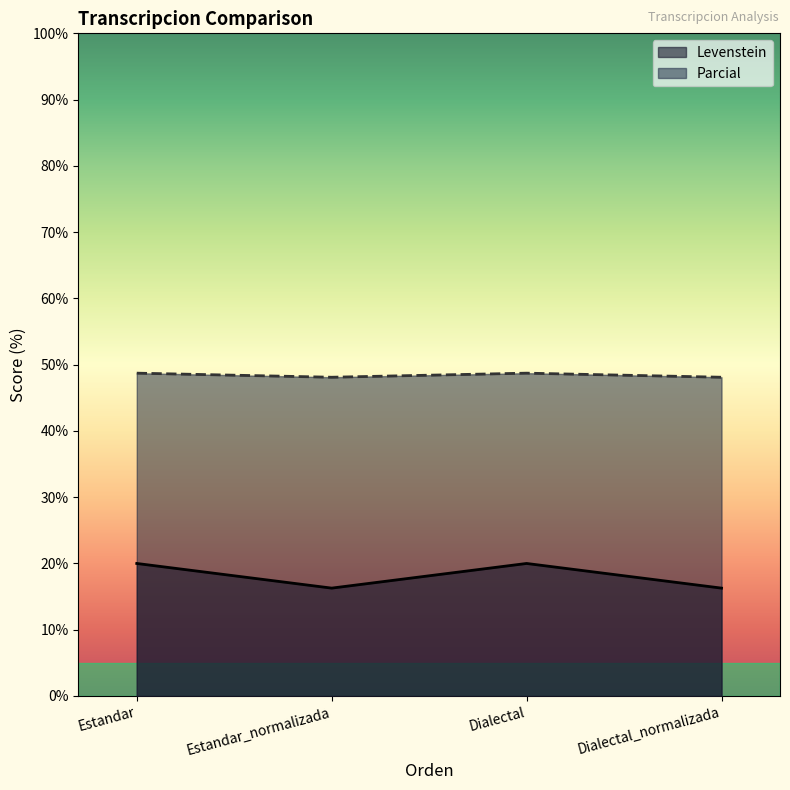

At which label is Levenstein closest to 18?

Estandar_normalizada